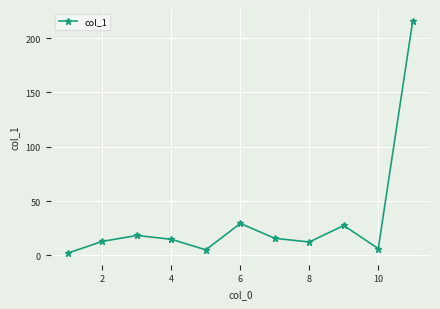

How many points are higher than both their immediate neighbors (excluding endpoints)?

3